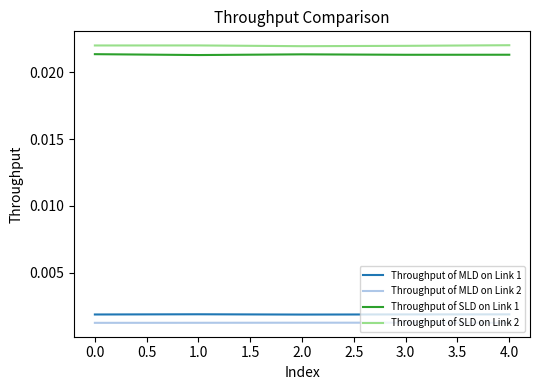

True or false: Throughput of MLD on Link 1 and Throughput of SLD on Link 1 intersect in this chart.

False